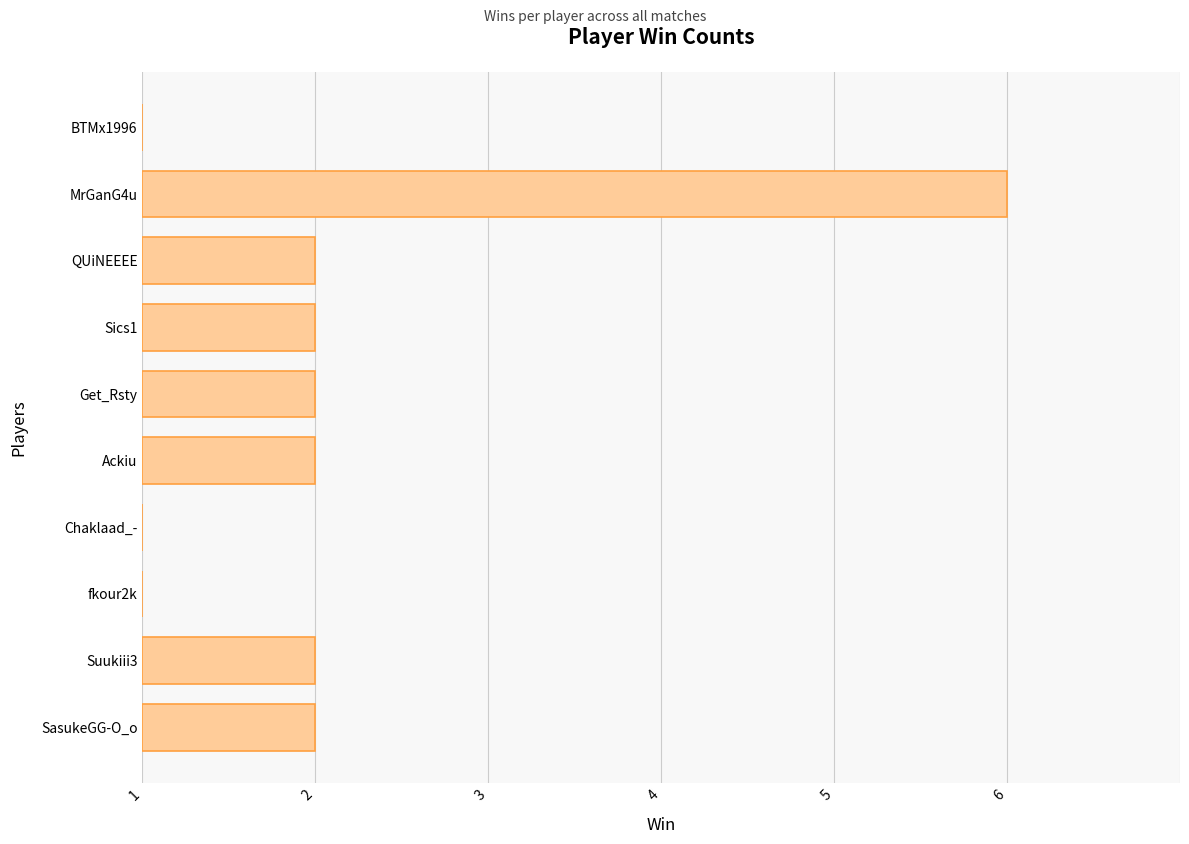

What is the difference between the maximum and second lowest values?

5